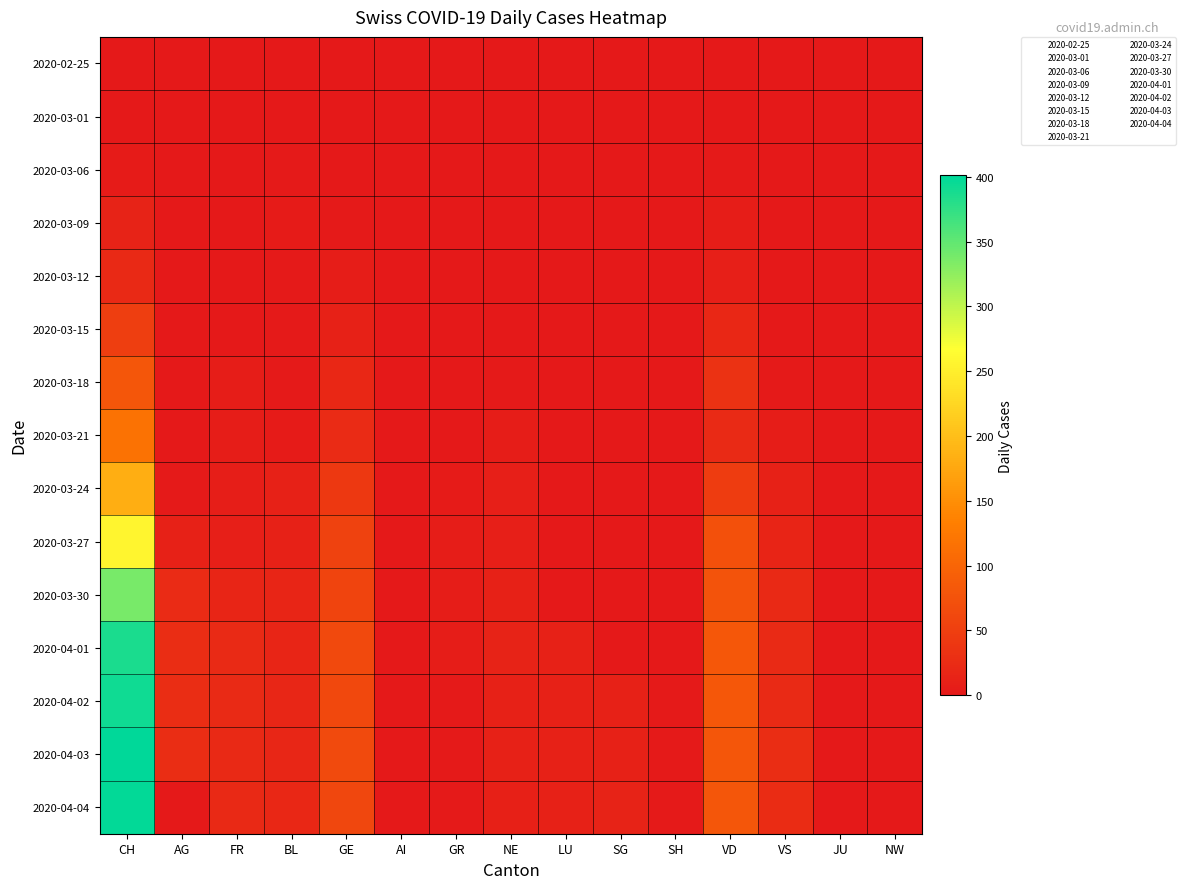

Reading left to right, transcribe all the data shown in this chart.

2020-02-25: CH=0	AG=0	FR=0	BL=0	GE=0	AI=0	GR=0	NE=0	LU=0	SG=0	SH=0	VD=0	VS=0	JU=0	NW=0
2020-03-01: CH=0	AG=0	FR=0	BL=0	GE=0	AI=0	GR=0	NE=0	LU=0	SG=0	SH=0	VD=0	VS=0	JU=0	NW=0
2020-03-06: CH=4	AG=0	FR=0	BL=2	GE=0	AI=0	GR=0	NE=0	LU=0	SG=0	SH=0	VD=2	VS=0	JU=0	NW=0
2020-03-09: CH=13	AG=0	FR=0	BL=4	GE=3	AI=0	GR=0	NE=0	LU=0	SG=0	SH=0	VD=5	VS=1	JU=0	NW=0
2020-03-12: CH=21	AG=0	FR=0	BL=3	GE=6	AI=0	GR=0	NE=1	LU=0	SG=0	SH=0	VD=8	VS=1	JU=0	NW=0
2020-03-15: CH=50	AG=0	FR=0	BL=2	GE=12	AI=0	GR=0	NE=1	LU=0	SG=0	SH=0	VD=19	VS=1	JU=0	NW=0
2020-03-18: CH=81	AG=0	FR=5	BL=2	GE=20	AI=0	GR=0	NE=3	LU=0	SG=0	SH=0	VD=34	VS=2	JU=0	NW=0
2020-03-21: CH=116	AG=0	FR=6	BL=4	GE=25	AI=0	GR=1	NE=5	LU=0	SG=0	SH=0	VD=23	VS=6	JU=0	NW=0
2020-03-24: CH=182	AG=2	FR=7	BL=11	GE=41	AI=0	GR=4	NE=8	LU=0	SG=0	SH=0	VD=46	VS=11	JU=0	NW=0
2020-03-27: CH=257	AG=12	FR=8	BL=11	GE=54	AI=0	GR=6	NE=9	LU=0	SG=0	SH=0	VD=73	VS=15	JU=0	NW=0
2020-03-30: CH=337	AG=25	FR=16	BL=17	GE=57	AI=0	GR=5	NE=12	LU=0	SG=0	SH=0	VD=76	VS=21	JU=0	NW=0
2020-04-01: CH=386	AG=27	FR=23	BL=17	GE=64	AI=0	GR=5	NE=14	LU=12	SG=0	SH=0	VD=83	VS=23	JU=0	NW=0
2020-04-02: CH=392	AG=27	FR=23	BL=18	GE=62	AI=0	GR=3	NE=12	LU=11	SG=11	SH=3	VD=83	VS=23	JU=0	NW=0
2020-04-03: CH=401	AG=27	FR=21	BL=18	GE=65	AI=0	GR=3	NE=11	LU=12	SG=12	SH=3	VD=80	VS=27	JU=0	NW=0
2020-04-04: CH=398	AG=0	FR=21	BL=19	GE=61	AI=0	GR=3	NE=10	LU=12	SG=13	SH=3	VD=80	VS=26	JU=0	NW=0